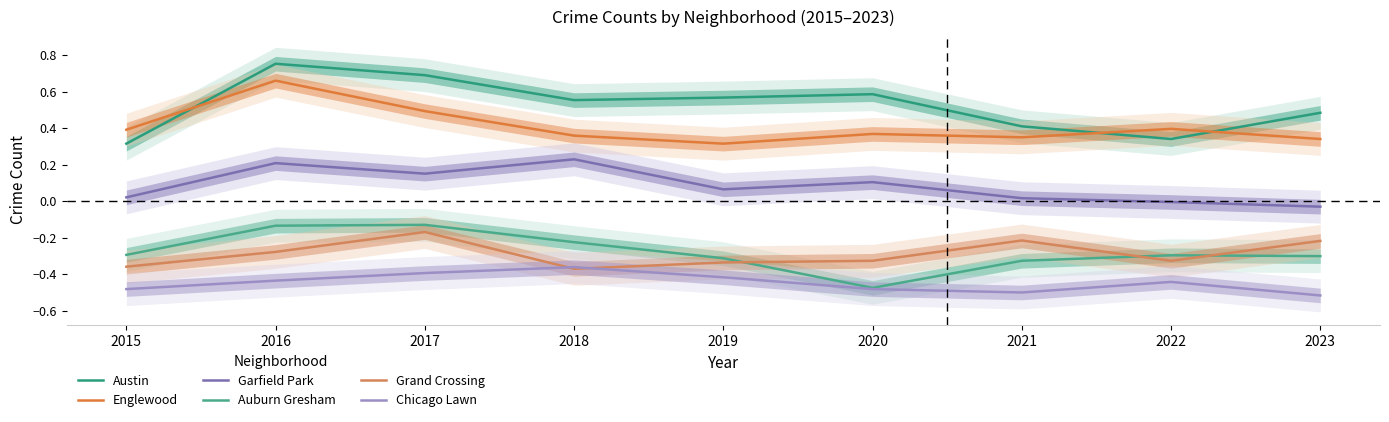

List the series in order of their peak value, highest first.

Austin, Englewood, Garfield Park, Auburn Gresham, Grand Crossing, Chicago Lawn